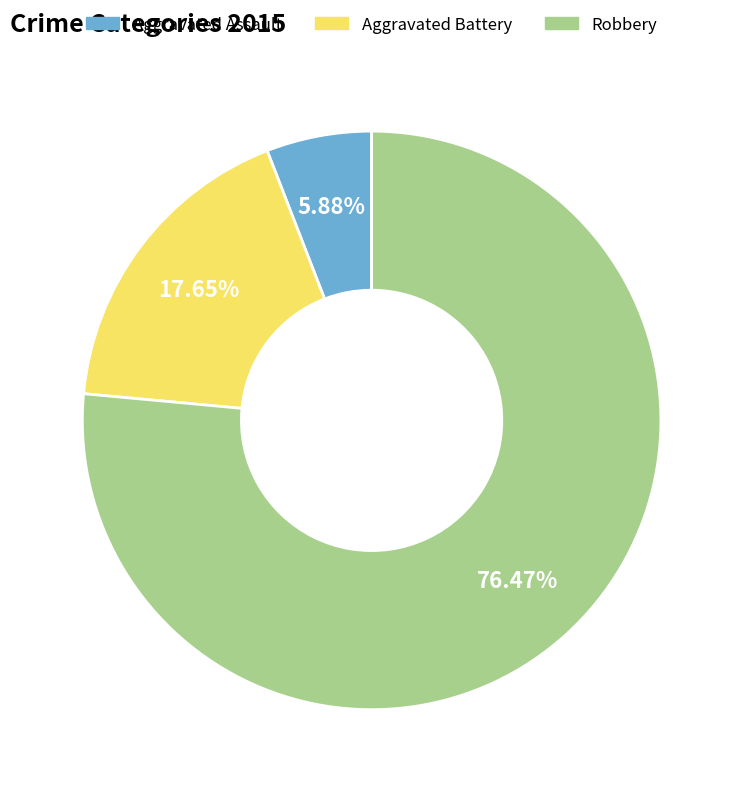

Rank the categories by value from highest to lowest.

Robbery, Aggravated Battery, Aggravated Assault